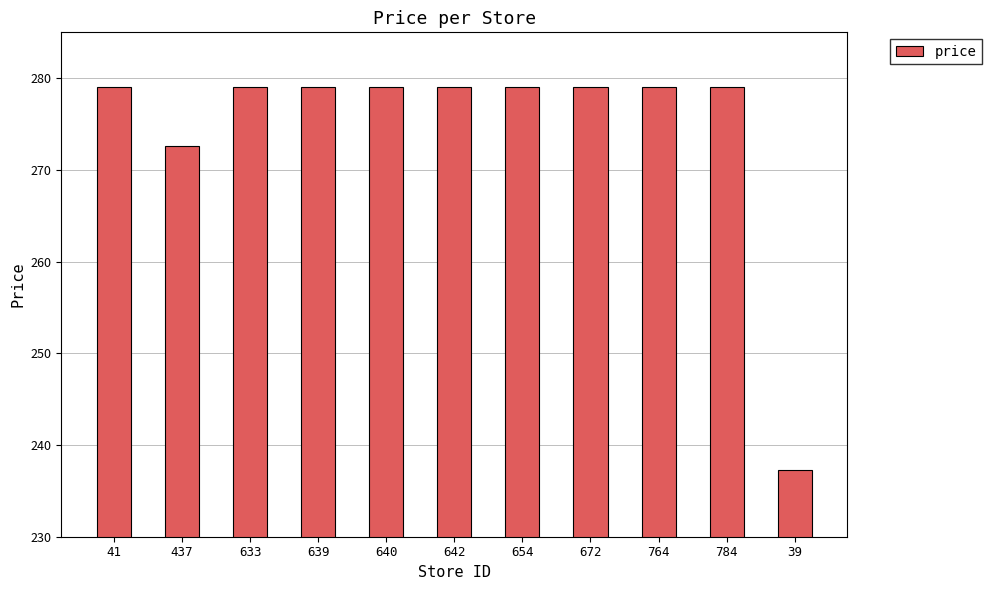

The chart shows a value of 279.0 at 642. True or false?

True